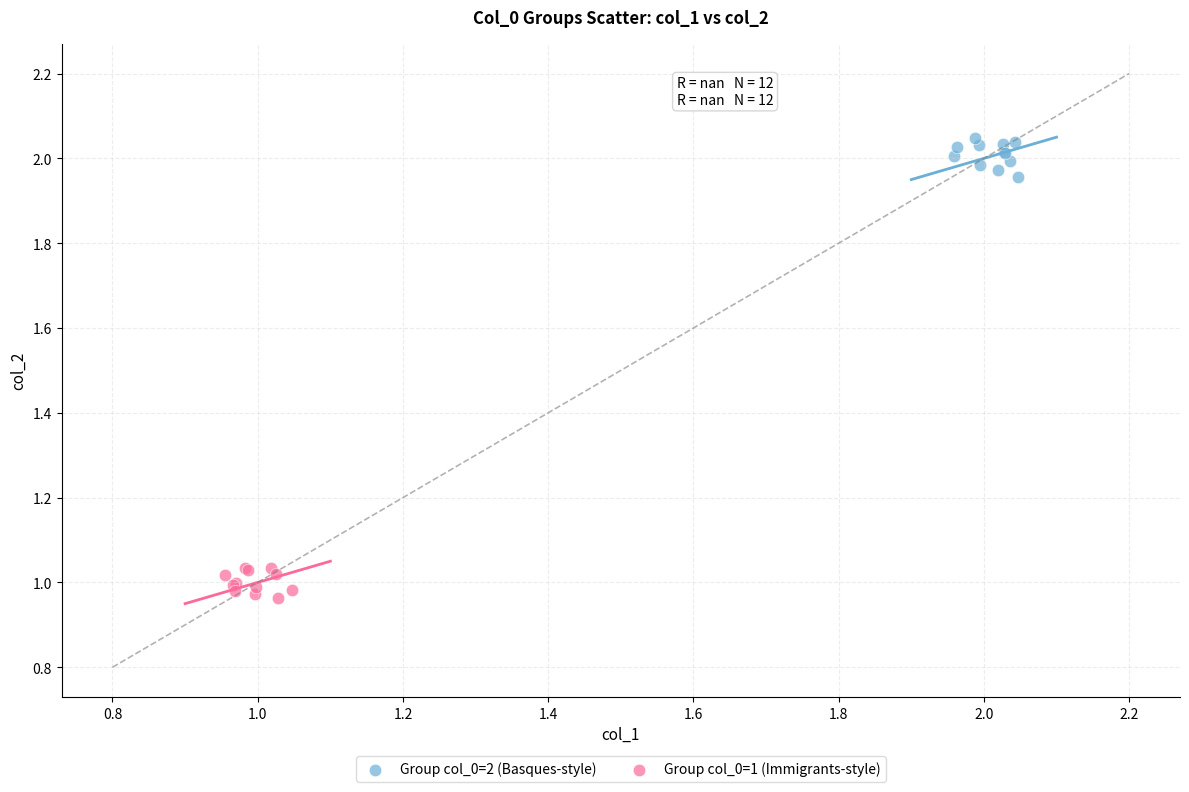

Which series reaches the minimum Y coordinate?

Group col_0=1 (Immigrants-style)